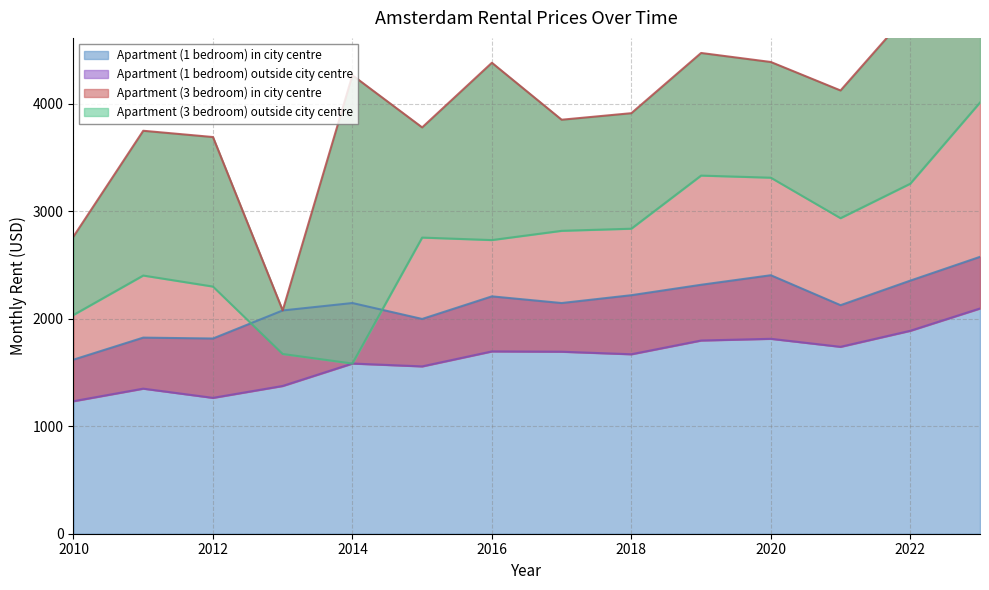

In Apartment (1 bedroom) in city centre, how many points are lower than both neighbors (excluding endpoints)?

4